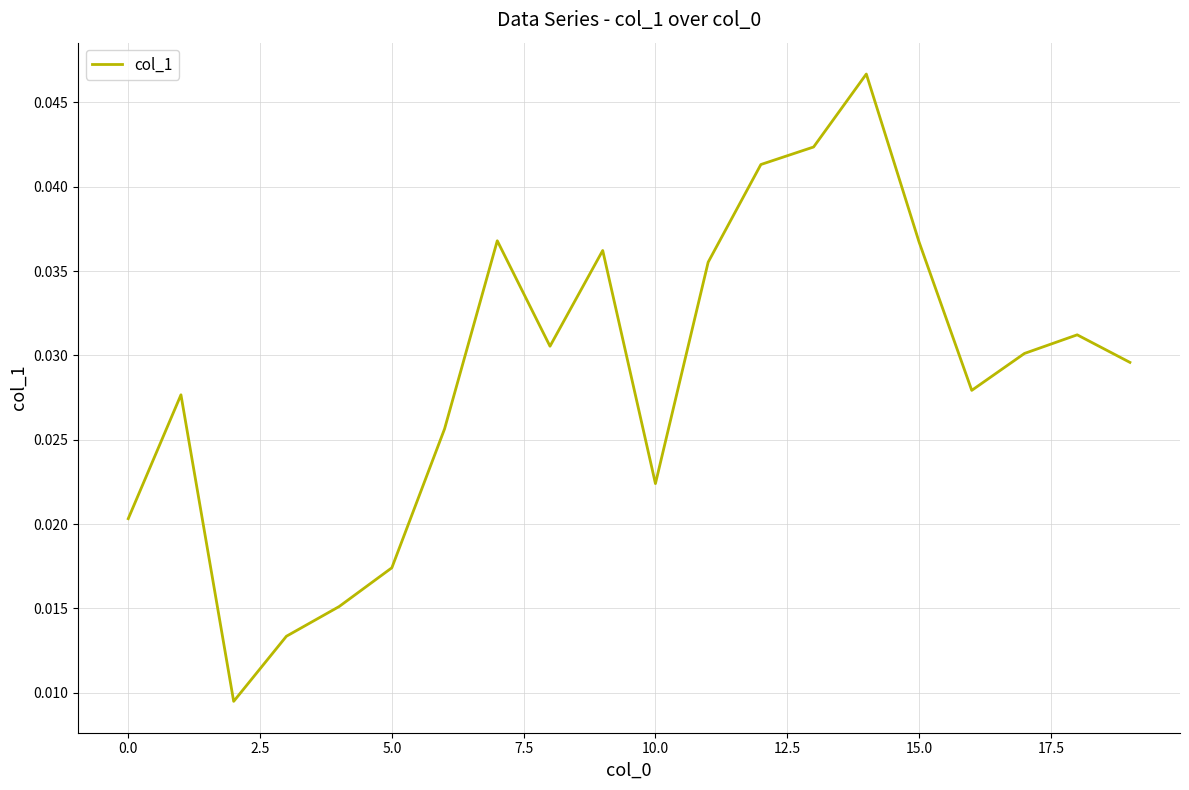

What is the sum of all values?

0.6